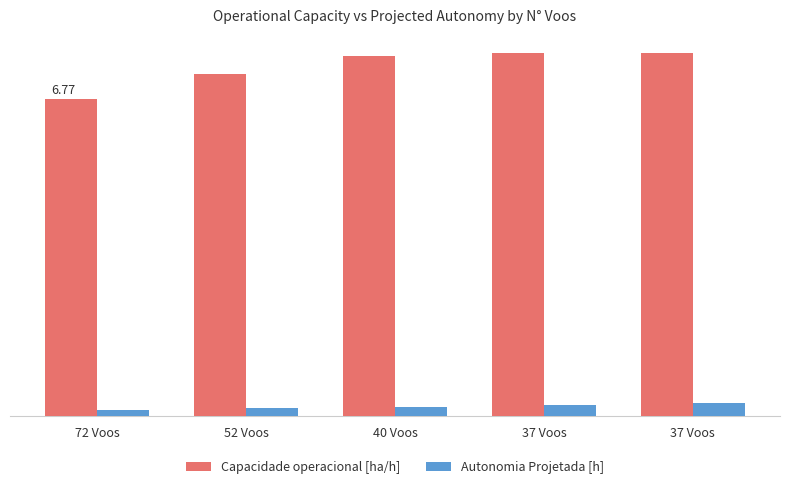

At which category does the chart reach its minimum across all series?

72 Voos